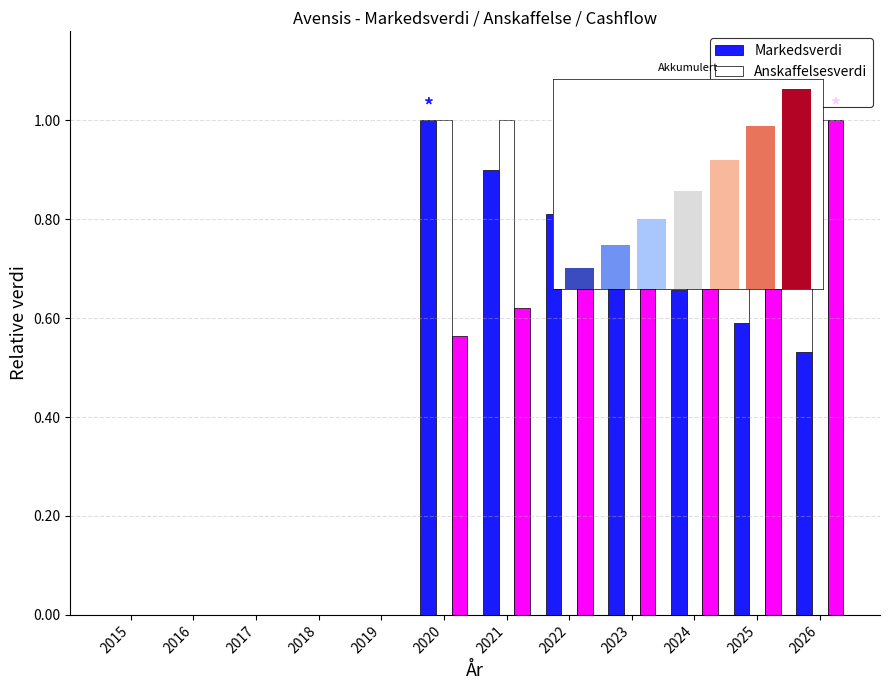

Is the value of |Cashflow| at 2022 greater than the value of Markedsverdi at 2020?

No